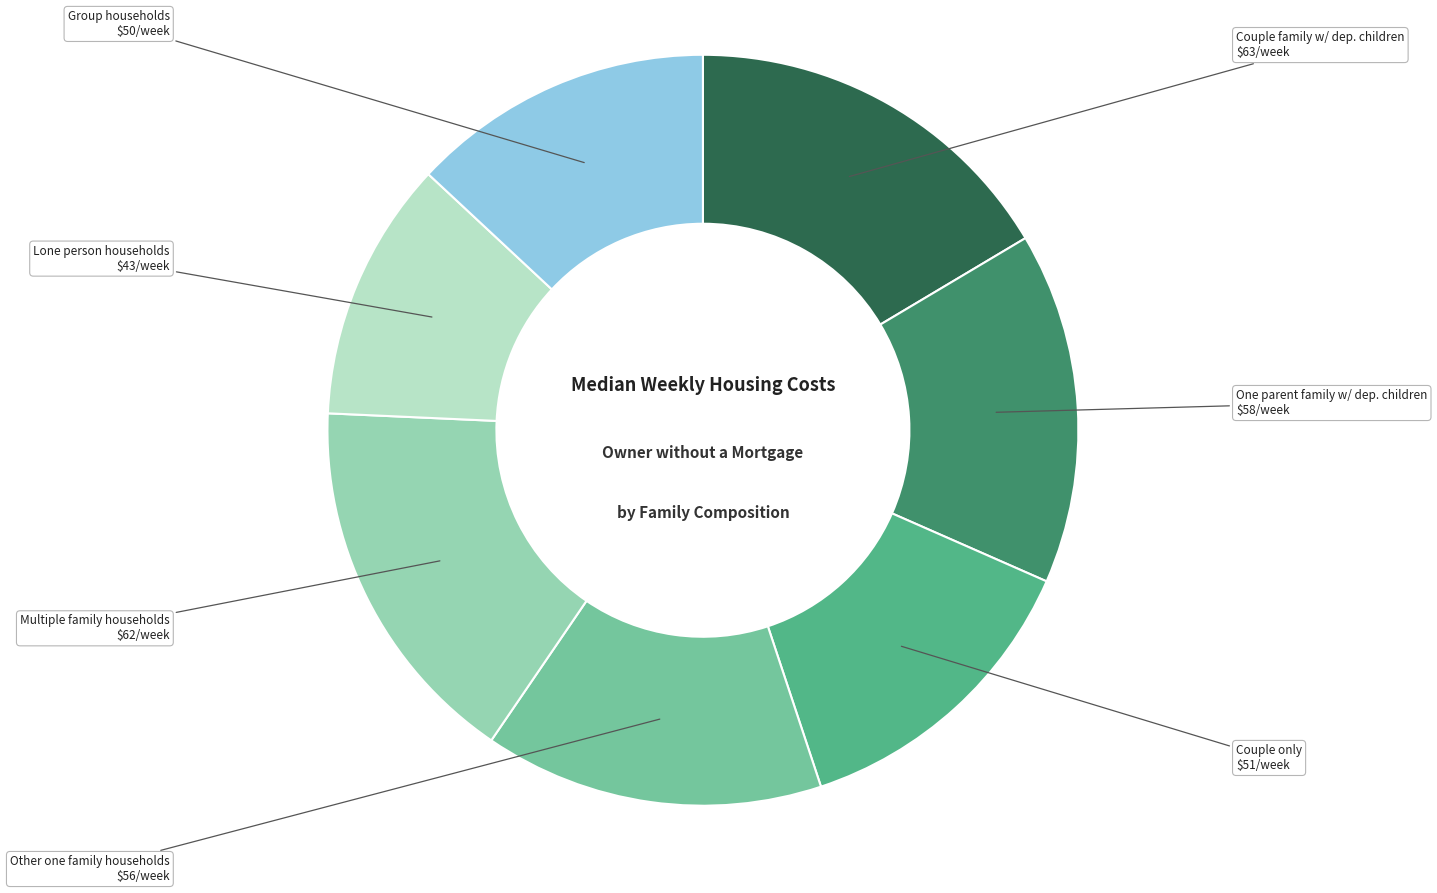

Is there a majority slice in this chart?

No